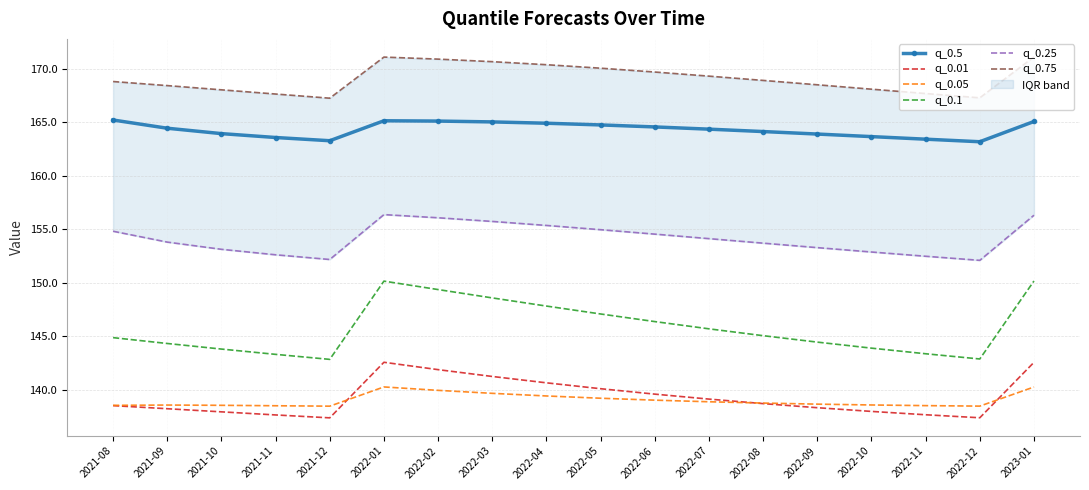

In q_0.05, how many points are higher than both neighbors (excluding endpoints)?

2